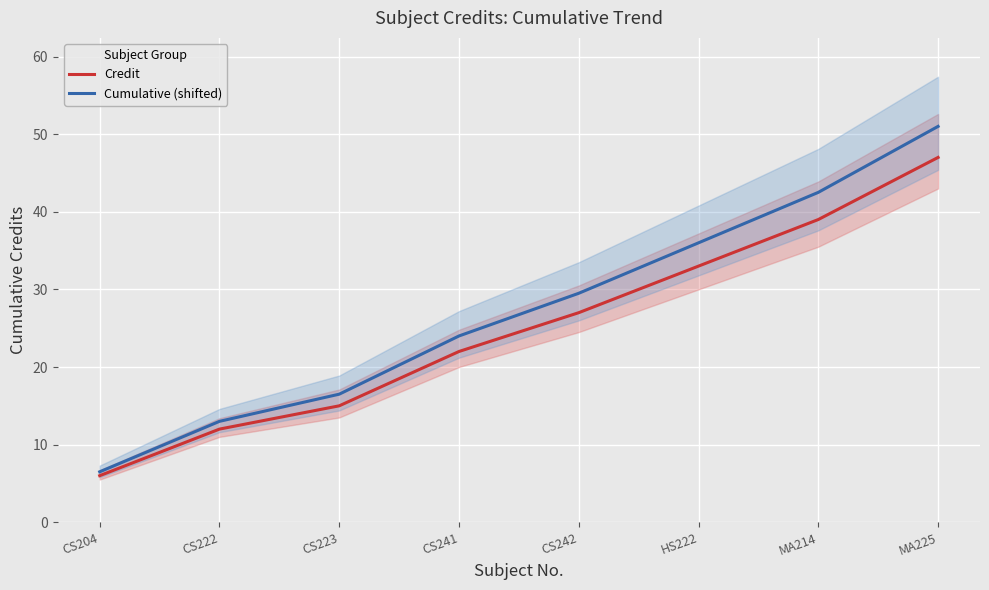

At CS242, list the series in order from largest to smallest.

Cumulative (shifted), Credit